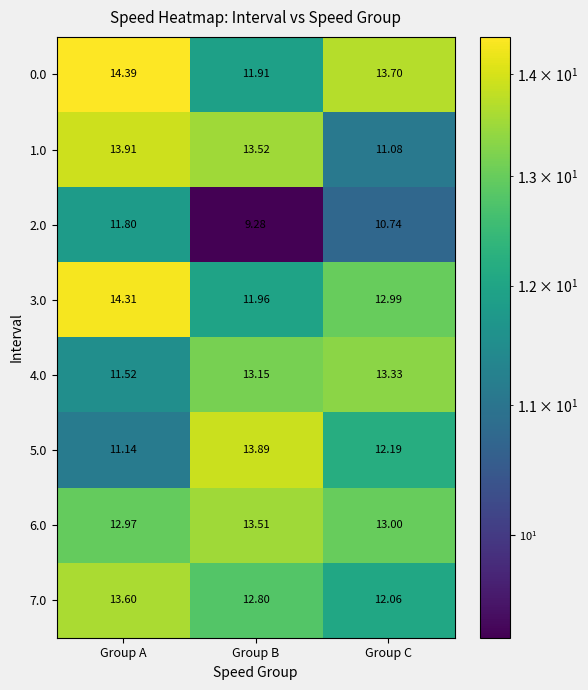

At how many categories does at least one series exceed 14?

1